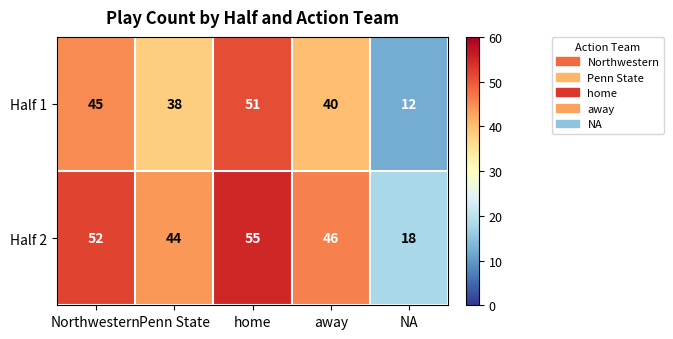

Reading right to left, what are all the values shown in this chart?

Half 1: NA=12	away=40	home=51	Penn State=38	Northwestern=45
Half 2: NA=18	away=46	home=55	Penn State=44	Northwestern=52